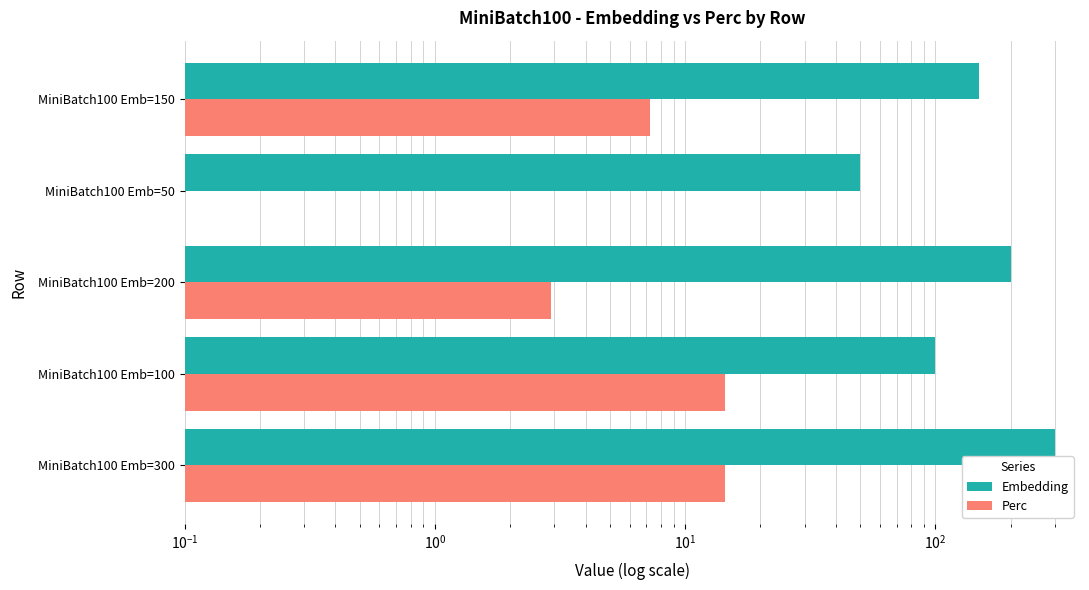

At how many categories does at least one series exceed 32?

5